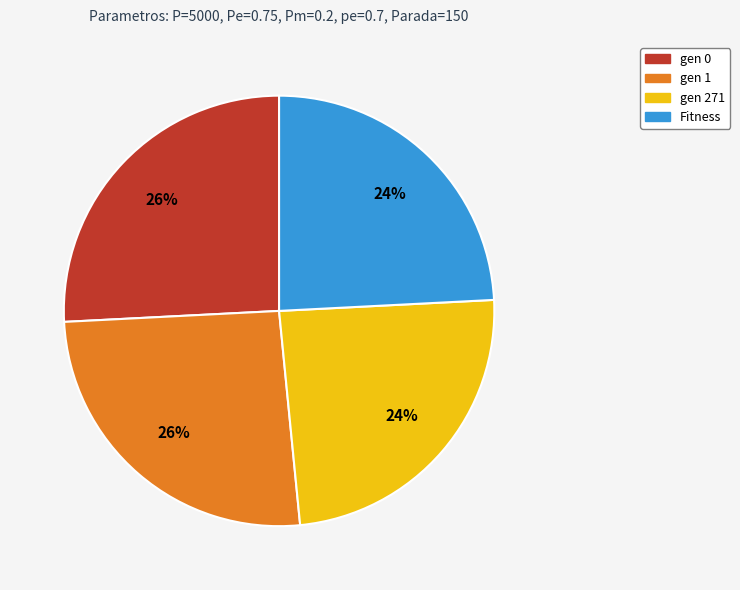

To the nearest percent, what portion does gen 0 represent?

26%